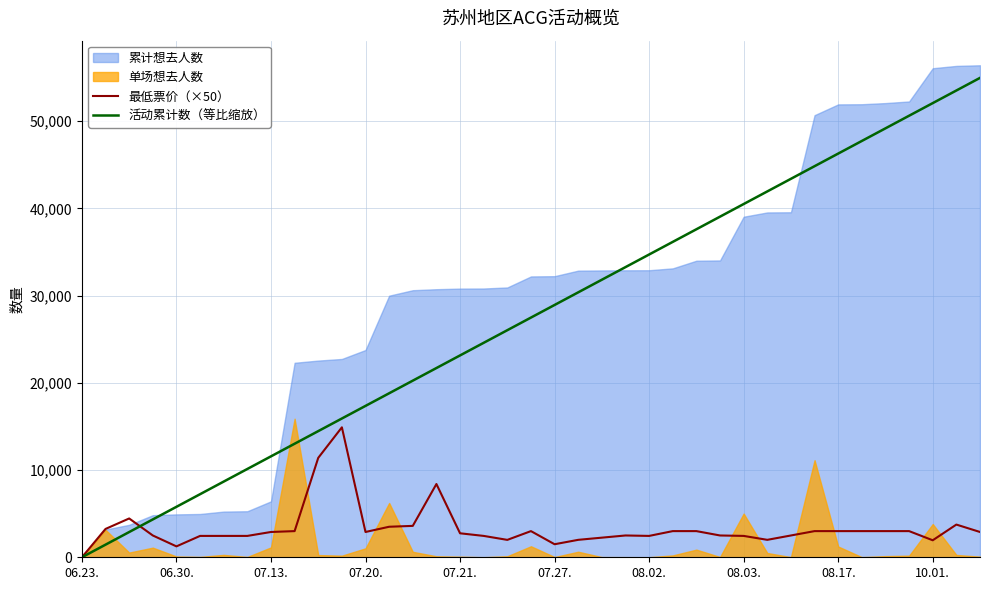

True or false: 最低票价（×50） and 活动累计数（等比缩放） intersect in this chart.

True